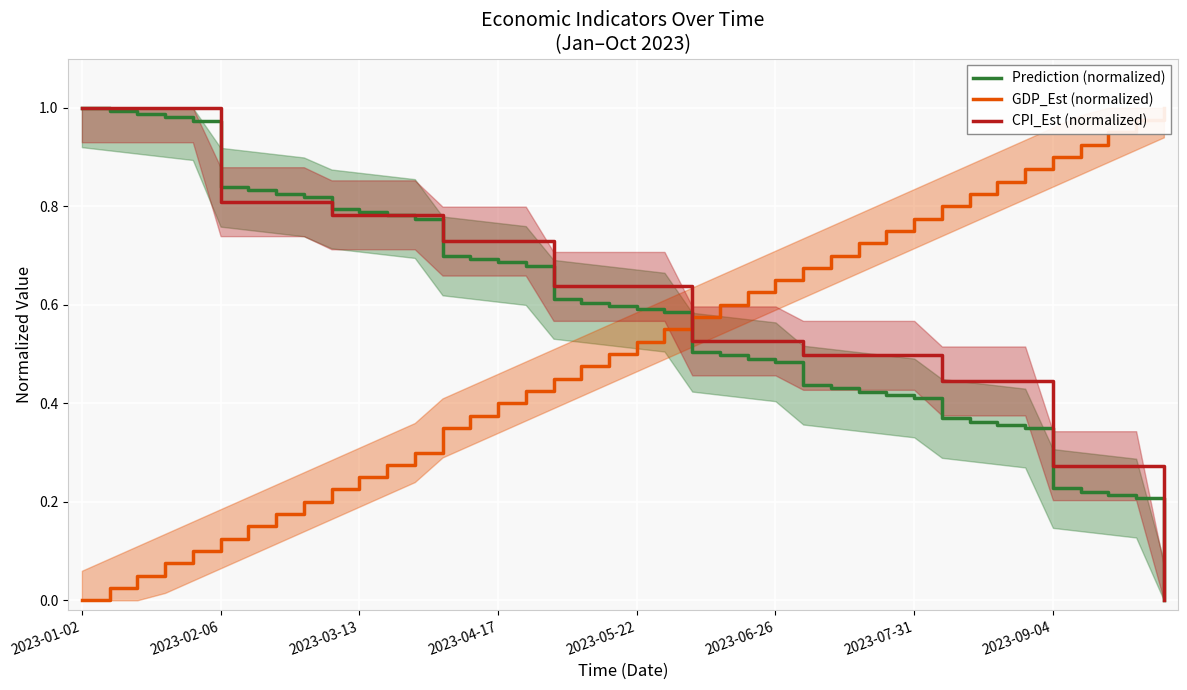

At how many categories does at least one series exceed 0?

40